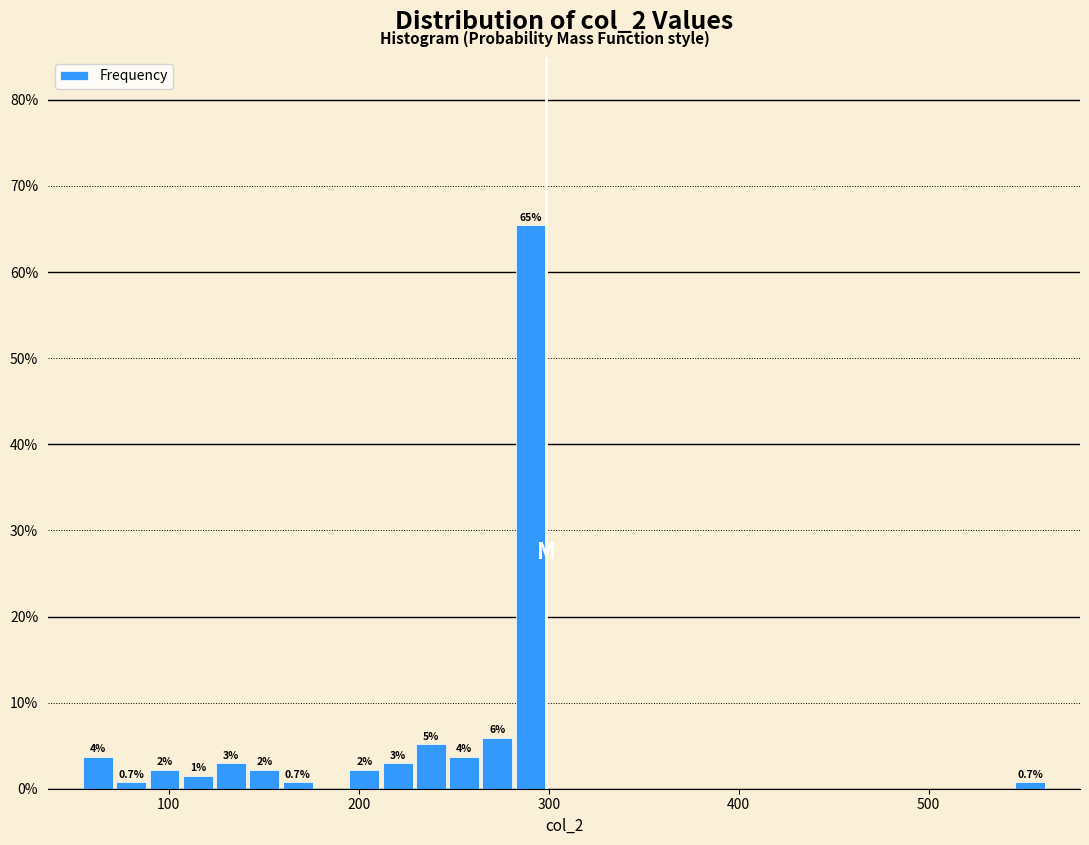

Read against the x-axis, roughly where is the centre of the tallest bar?

290